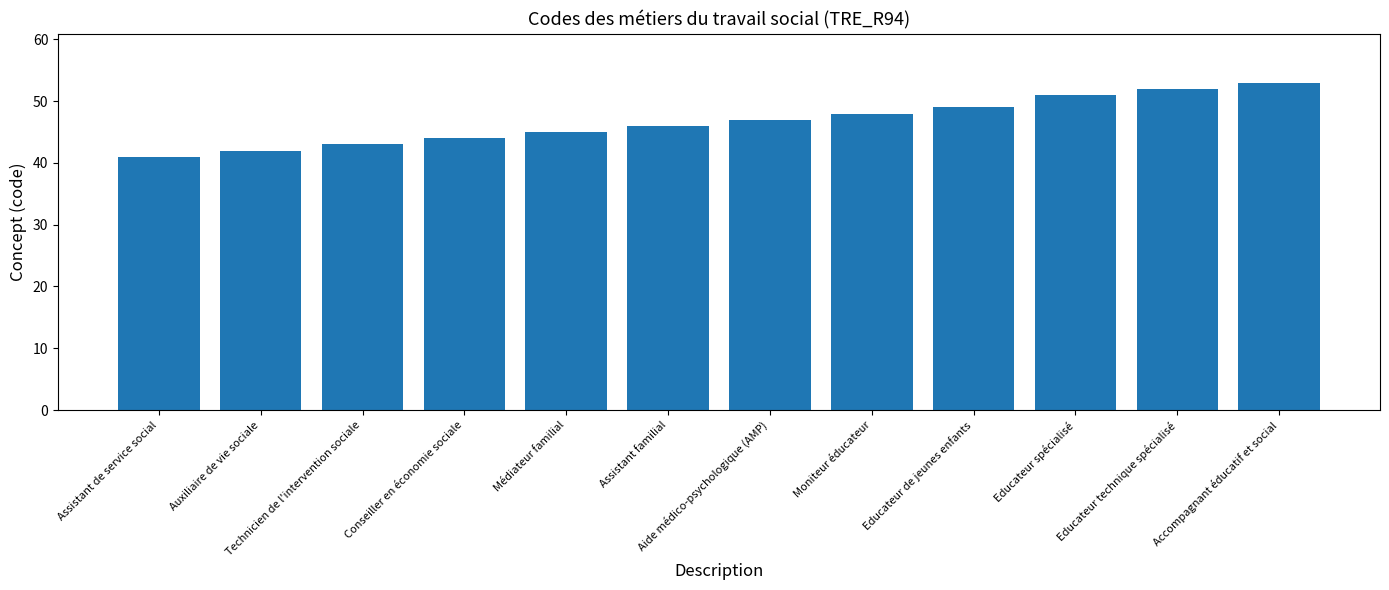

Are the bars grouped side by side (vs. stacked)?

No